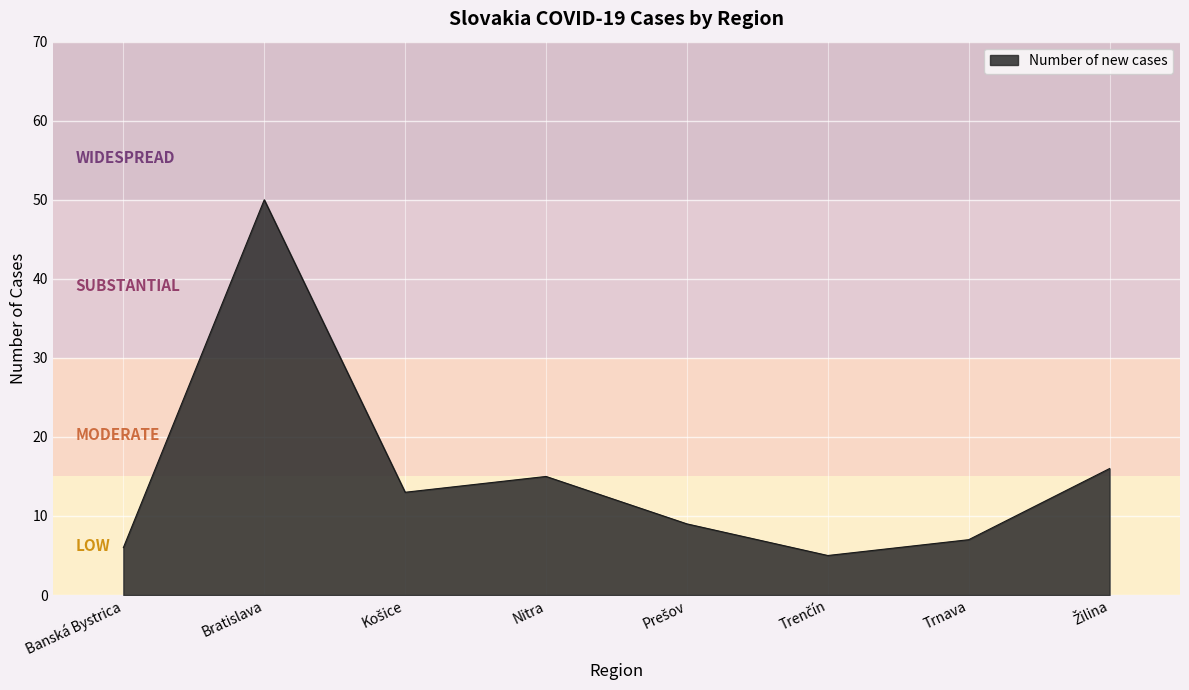

What is the minimum value shown in the chart?

5